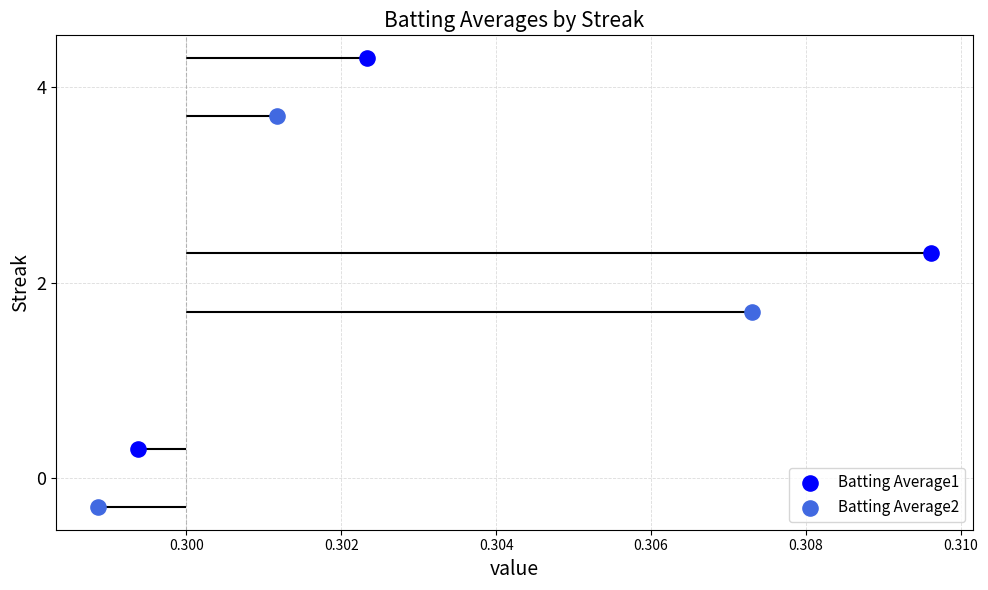

What is the total value across all series at 0.300?

2.0